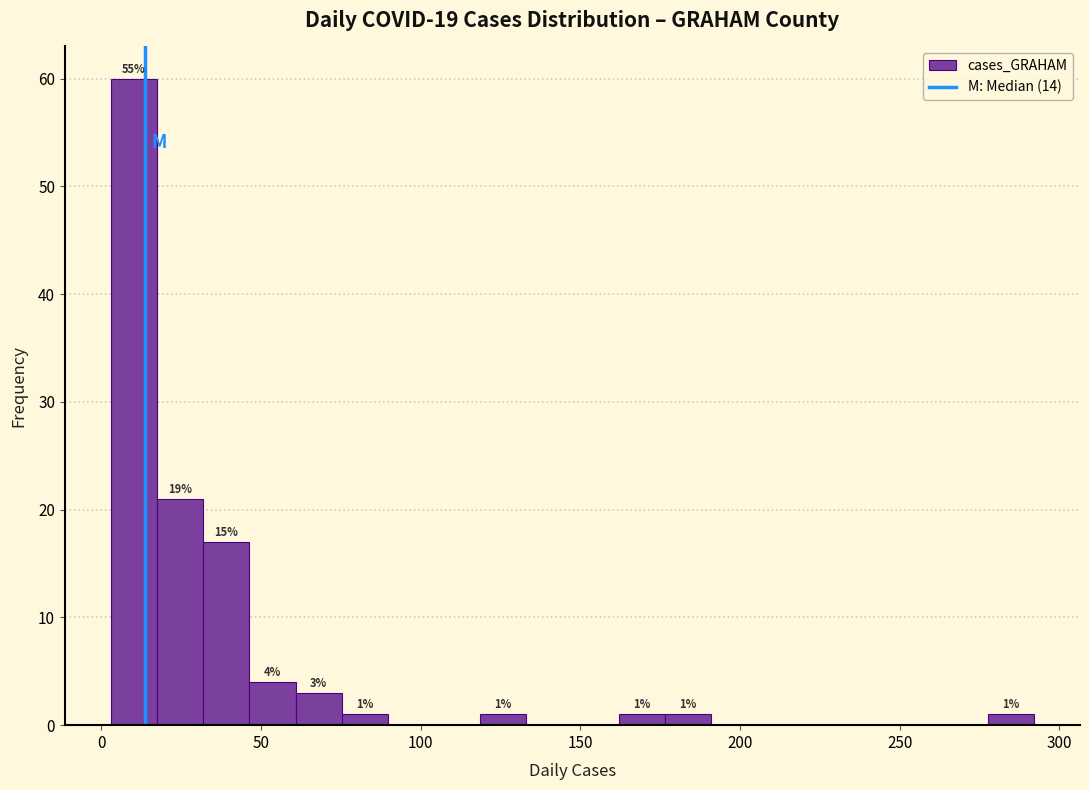

Read against the x-axis, roughly where is the centre of the tallest bar?

10